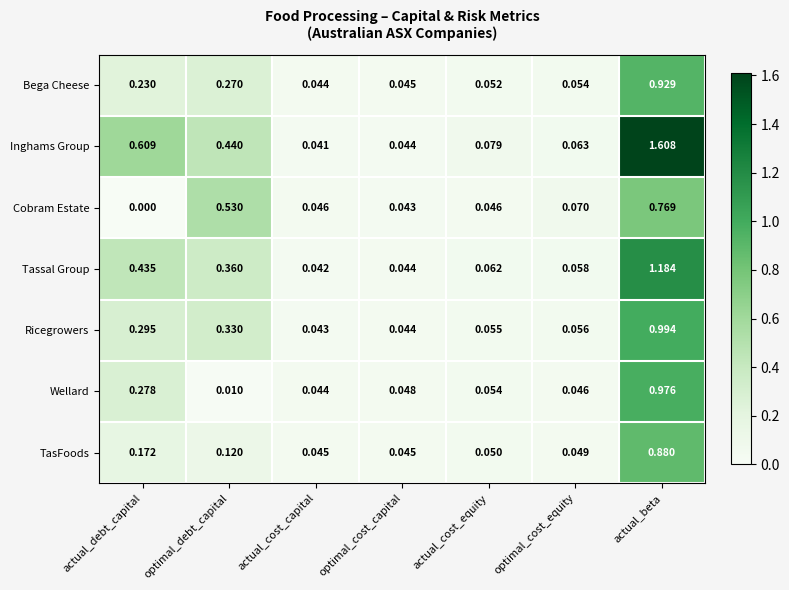

Where is Cobram Estate nearest to the value 0?

actual_debt_capital